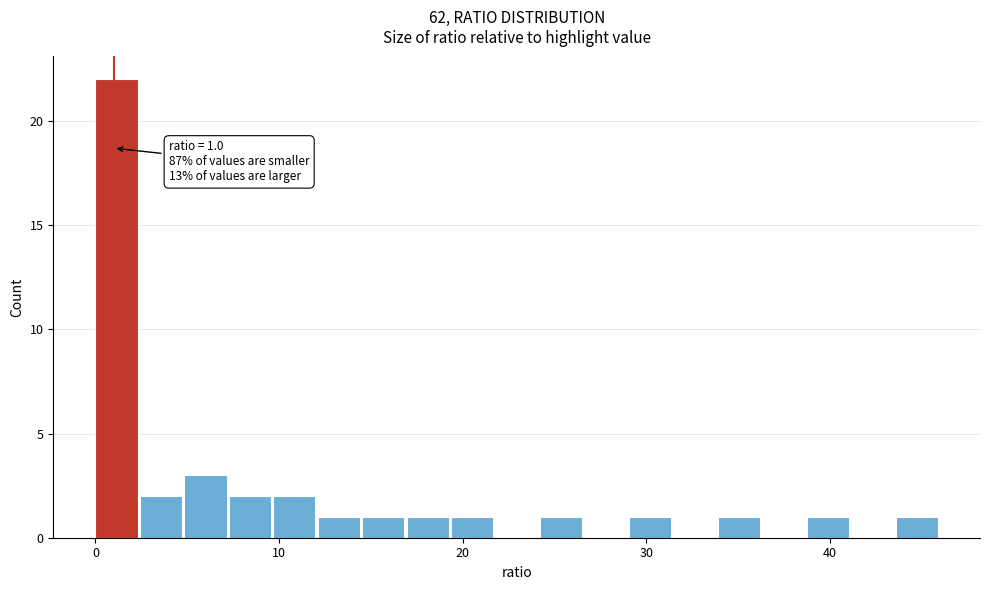

Around what value on the x-axis is the tallest bar? Give the approximate position of its centre, as read against the axis.

1